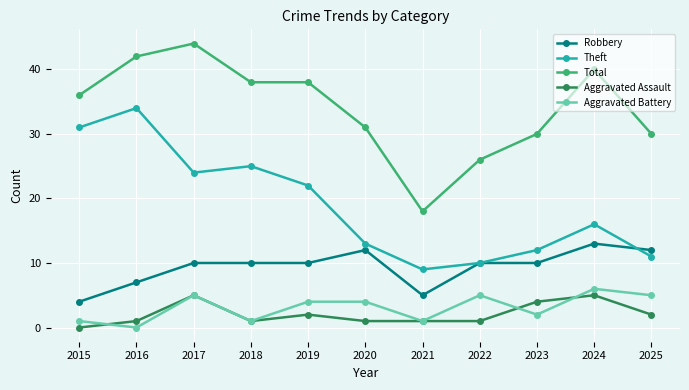

At which label does Theft reach its peak?

2016